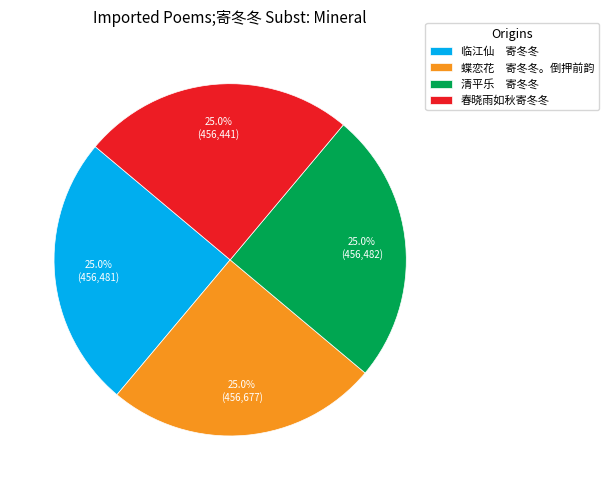

What is the ratio of the value at 临江仙 寄冬冬 to the value at 蝶恋花 寄冬冬。倒押前韵?

1.0